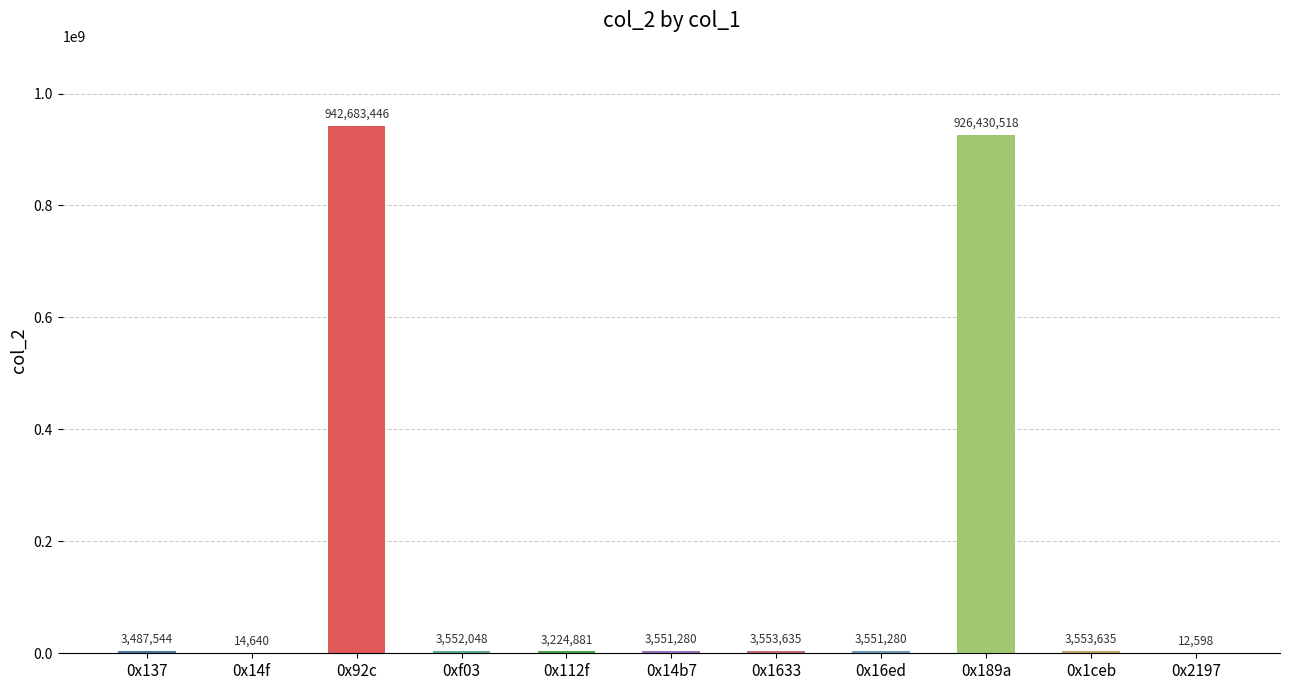

Reading left to right, extract all data points from this chart.

3487544	14640	942683446	3552048	3224881	3551280	3553635	3551280	926430518	3553635	12598